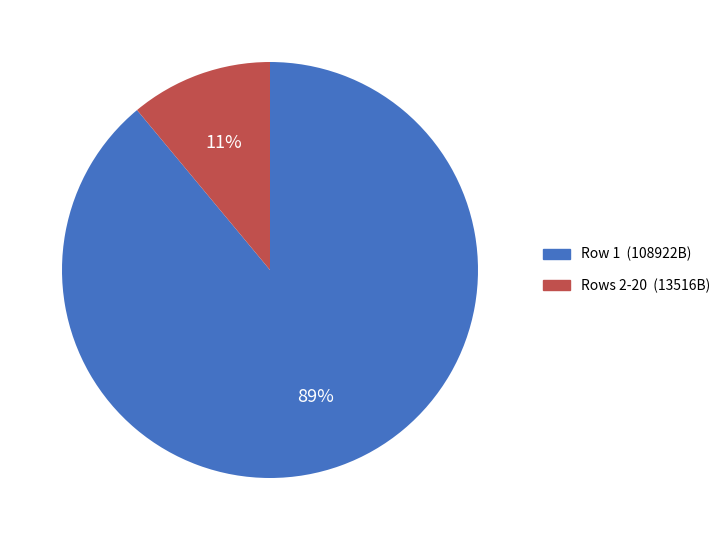

Count the number of slices in the pie.

2